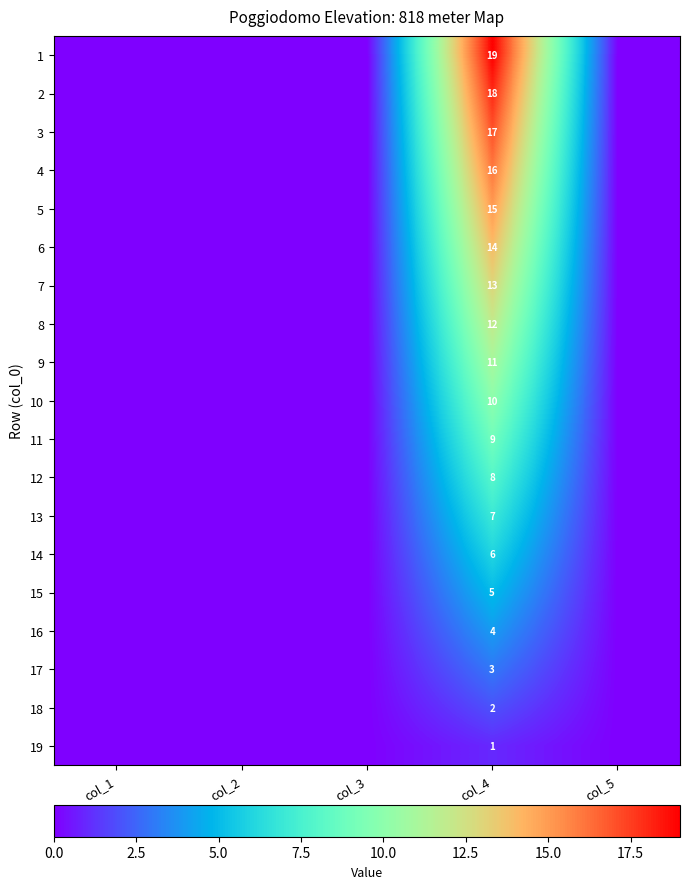

The 18 series shows 2 at col_4. True or false?

True